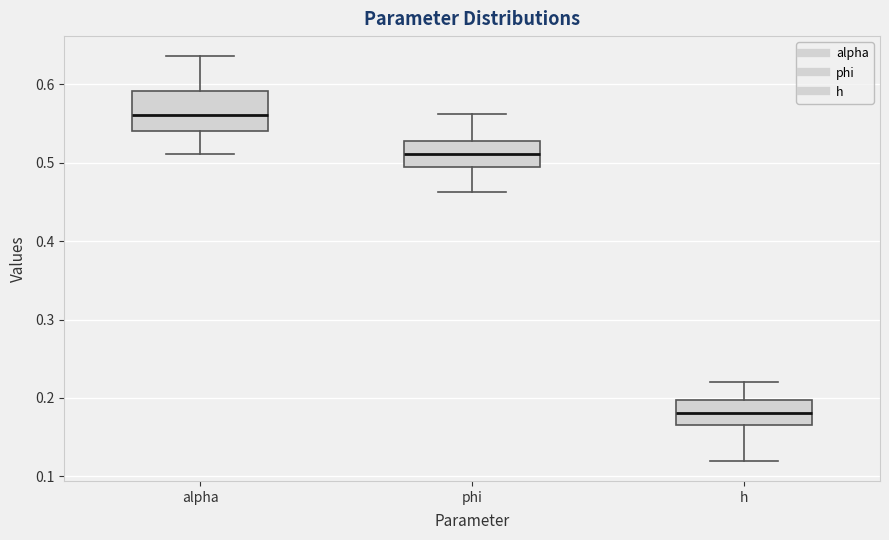

Which box has the highest median line?

alpha